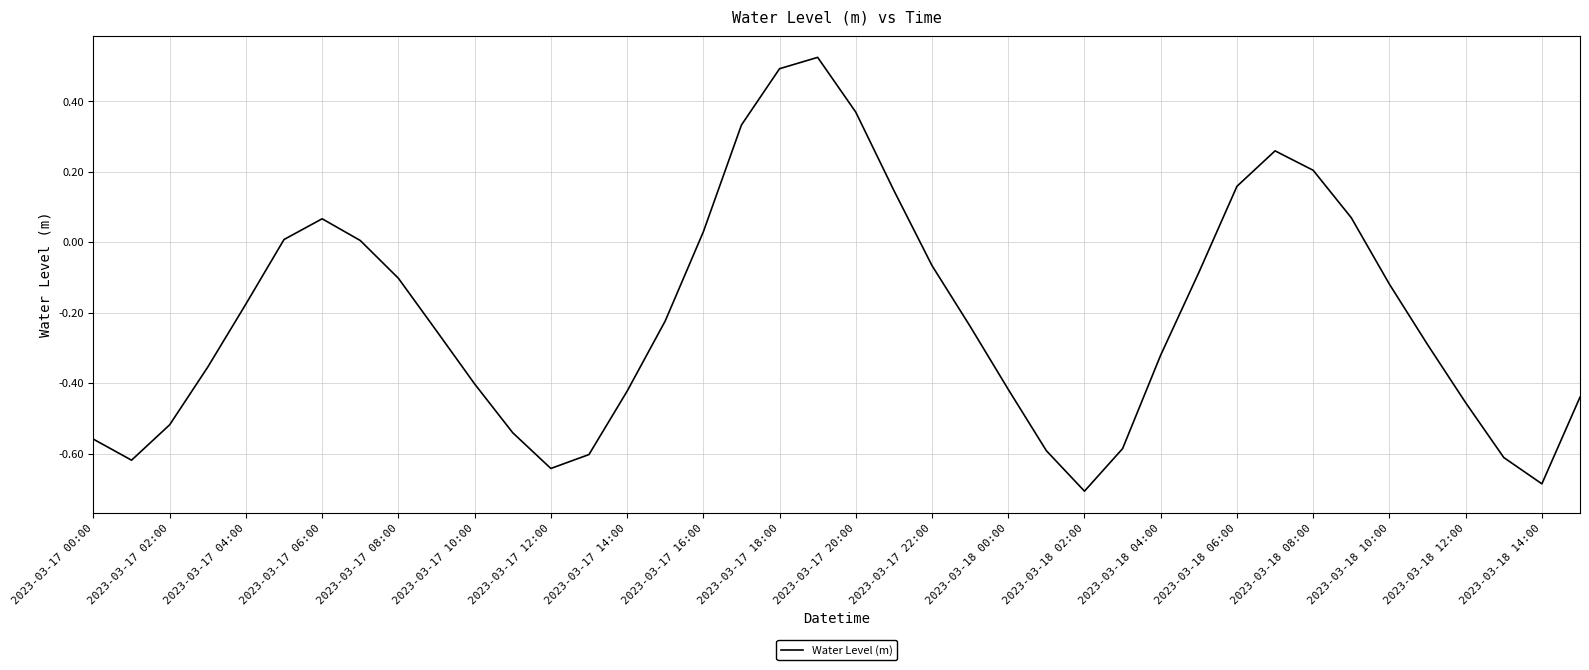

What is the difference between the maximum and minimum values?

1.2